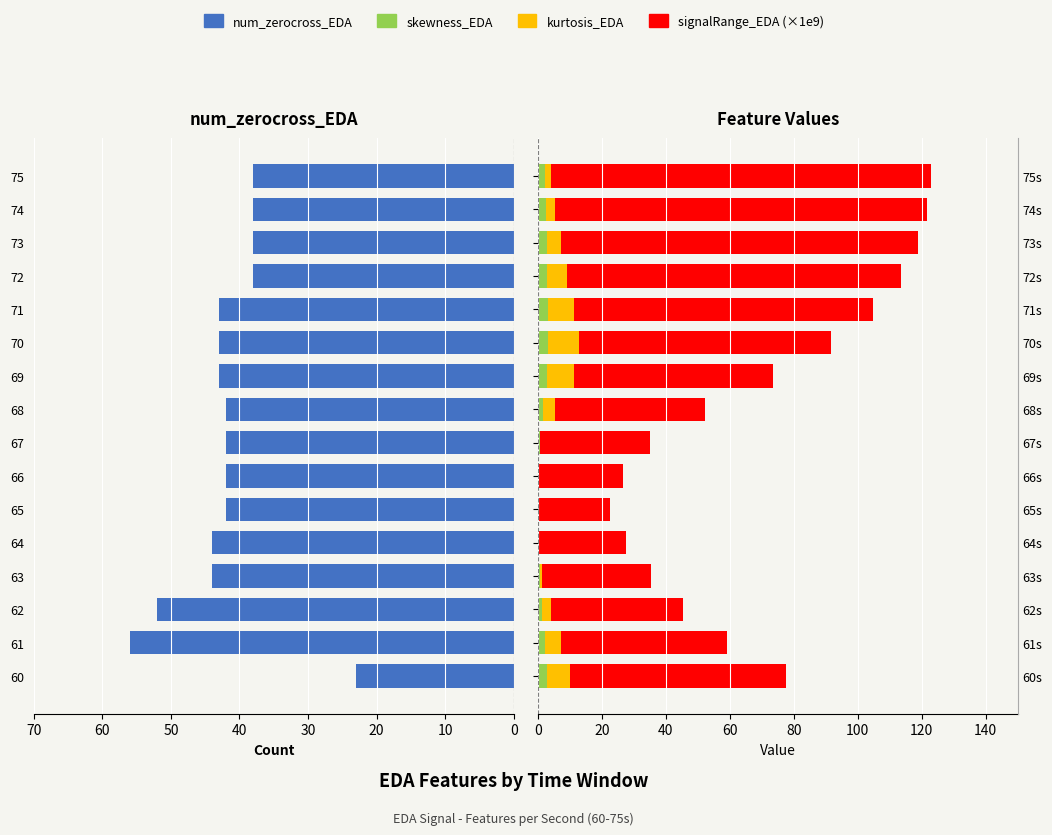

What are all the series names shown in the legend?

num_zerocross_EDA, signalRange_EDA (×1e-9 scaled), kurtosis_EDA, skewness_EDA